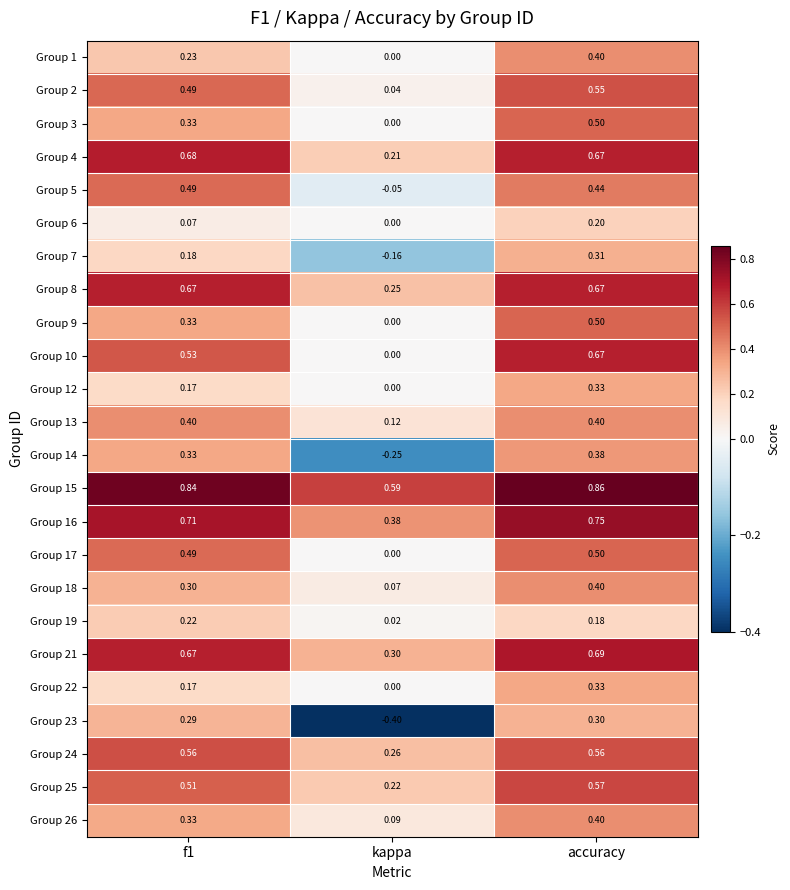

At which label is Group 4 closest to 0?

kappa